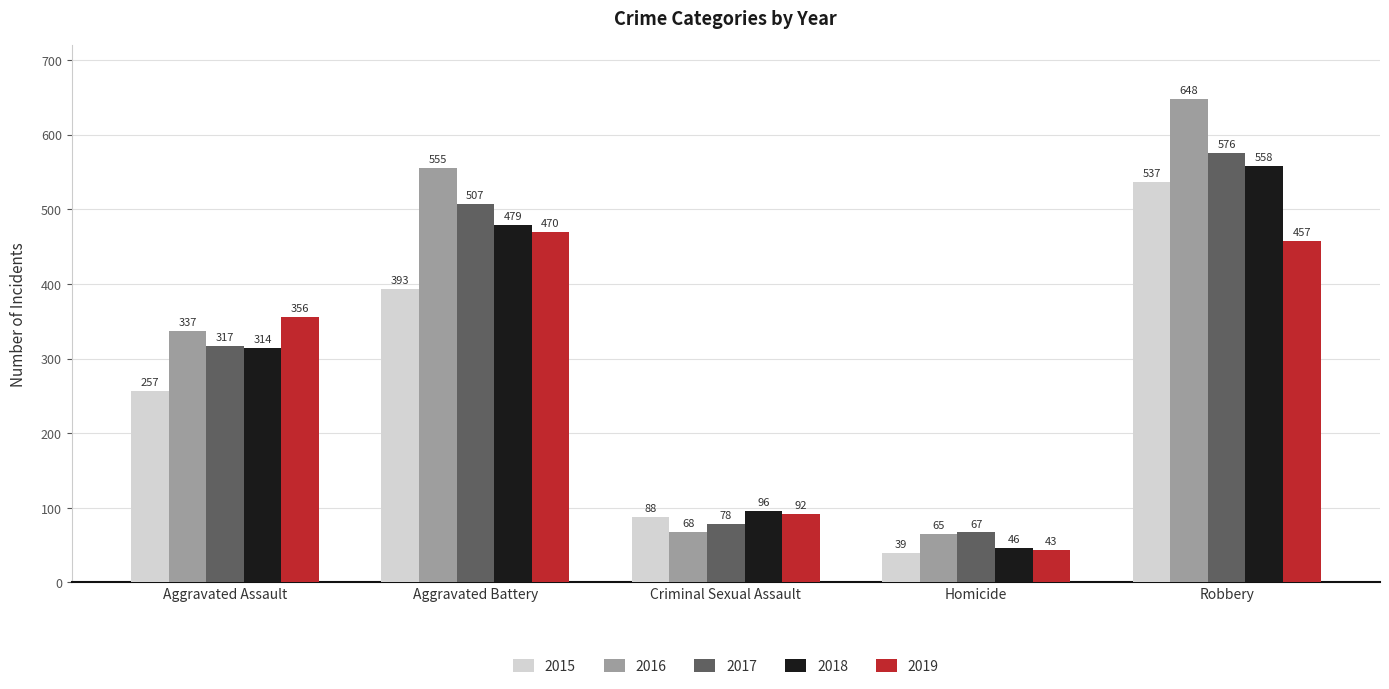

Reading right to left, extract all data points from this chart.

2015: 537	39	88	393	257
2016: 648	65	68	555	337
2017: 576	67	78	507	317
2018: 558	46	96	479	314
2019: 457	43	92	470	356